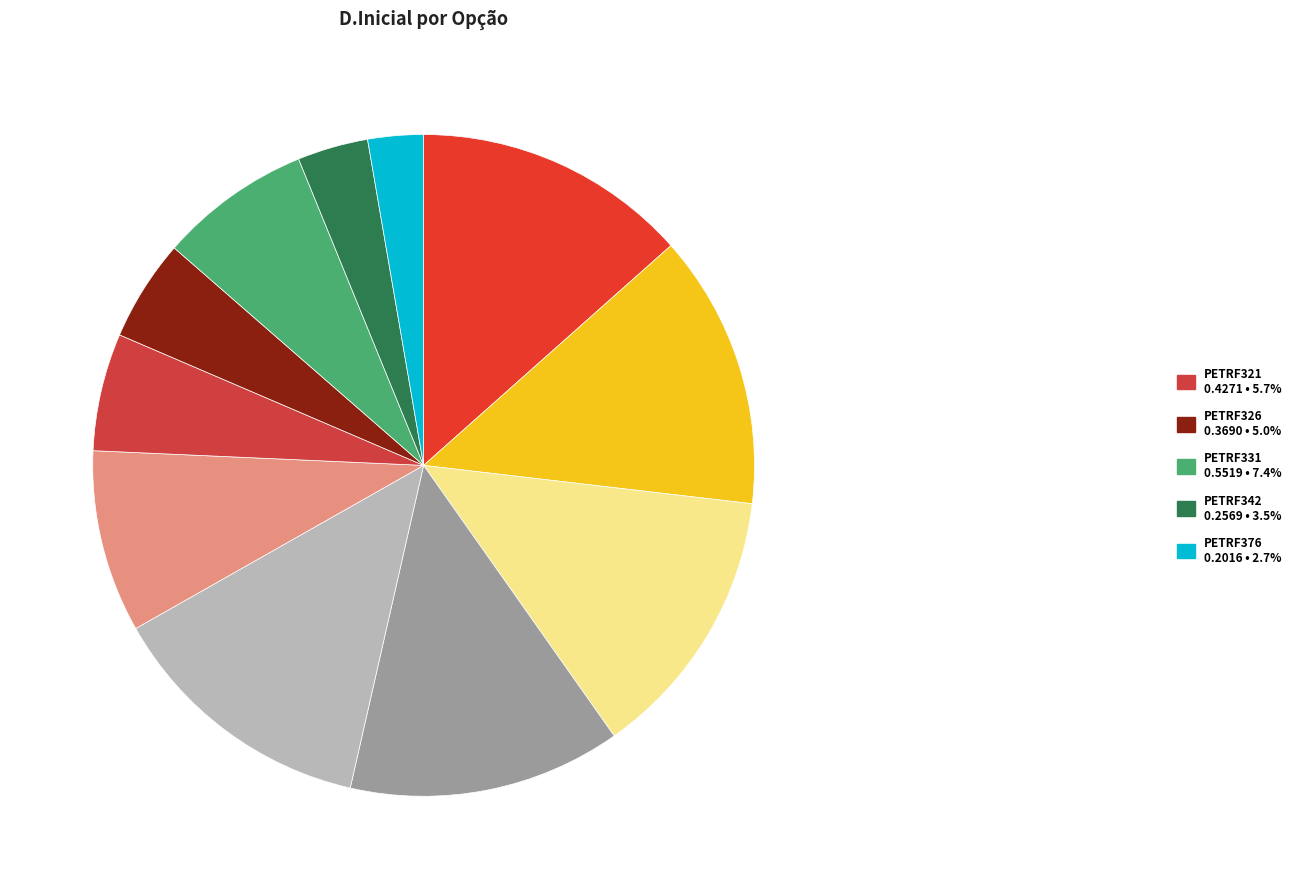

Count the number of slices in the pie.

11